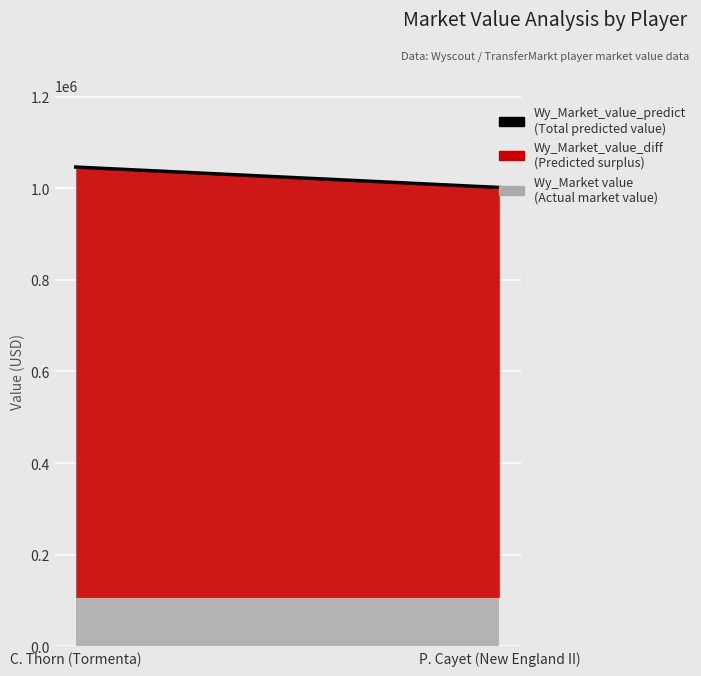

What is the label of the 2nd point from the right?

C. Thorn (Tormenta)